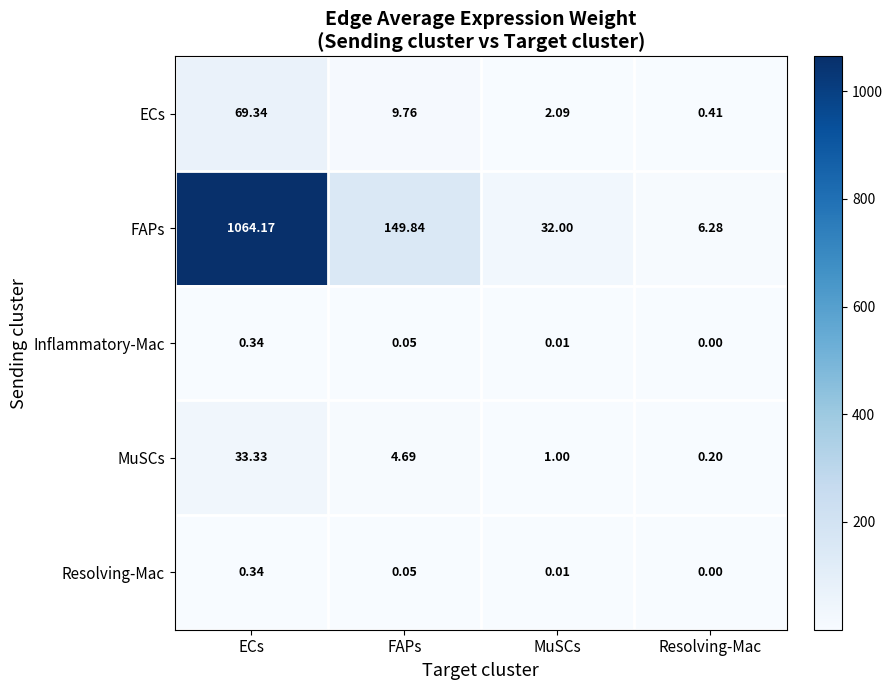

What is the difference between the highest and lowest values at ECs?

1063.8